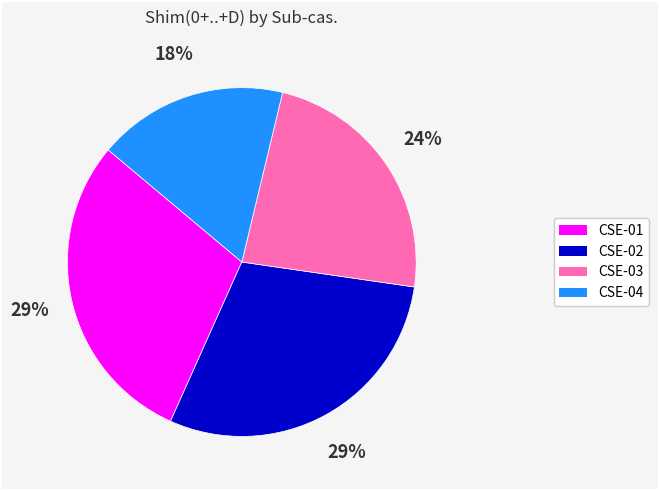

Which slice is the smallest?

CSE-04